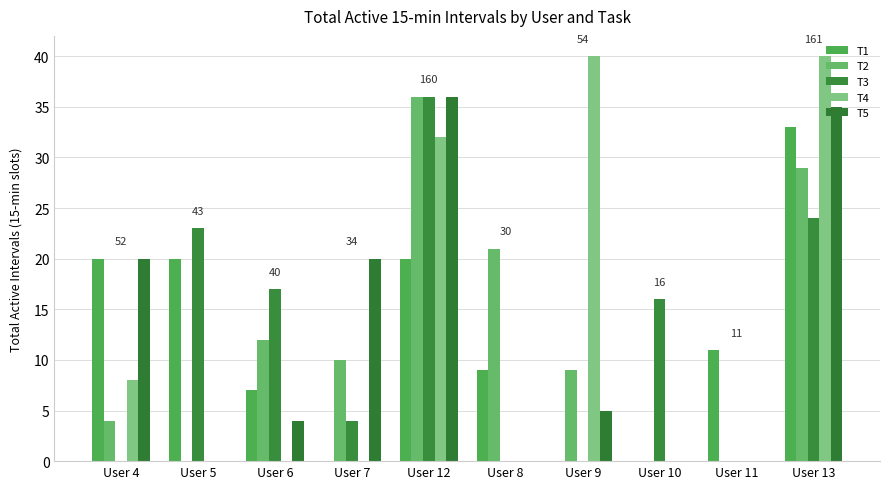

Where does the T1 series first go above 11?

User 4